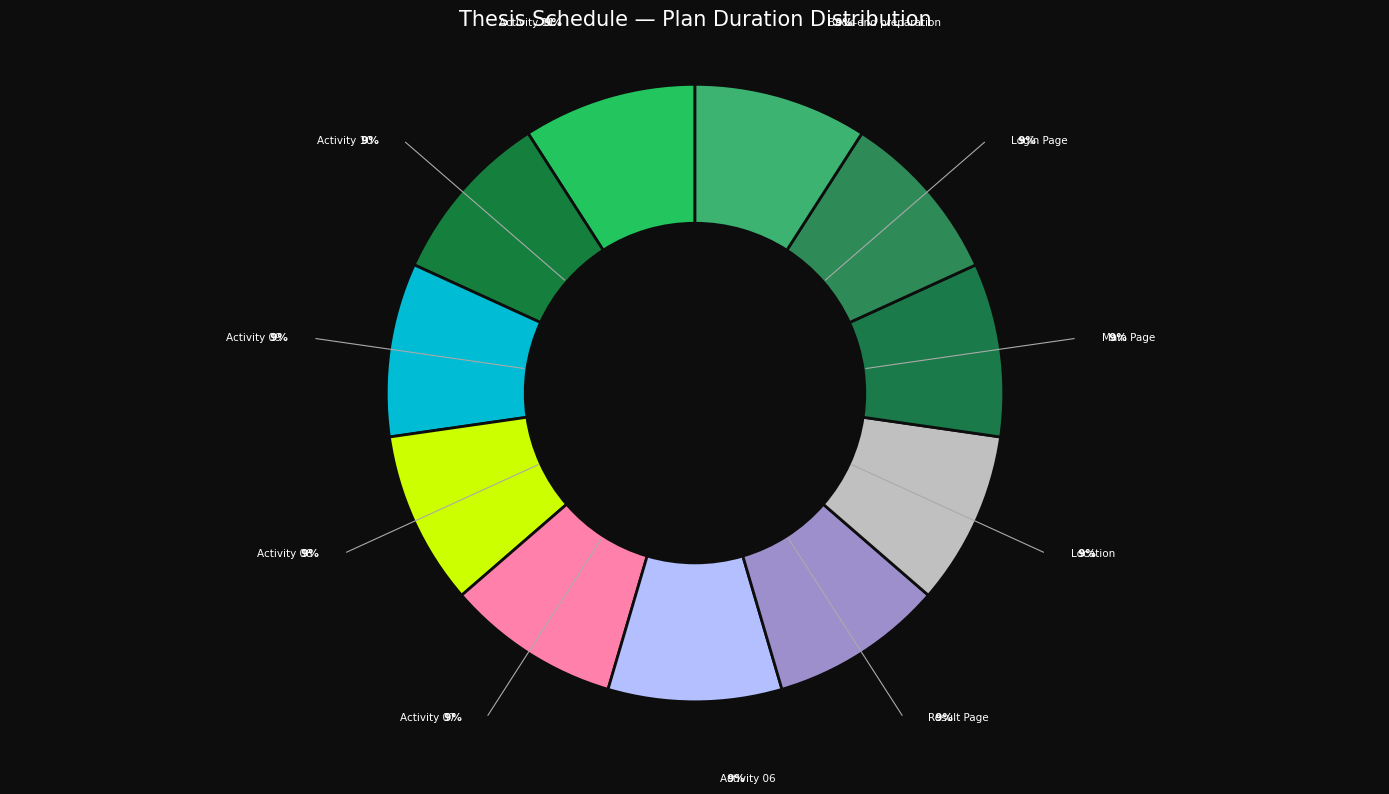

To the nearest percent, what is the combined percentage of Activity 11 and Location?

20%